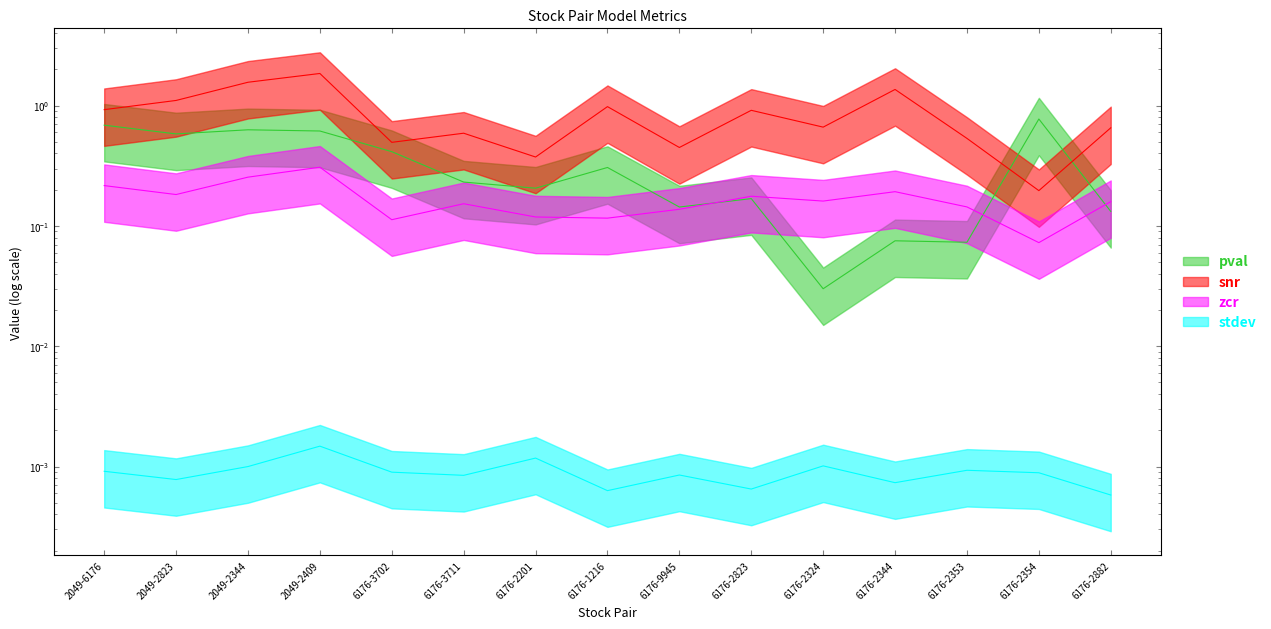

Between 2049-6176 and 6176-3711, which series saw the biggest shift?

pval